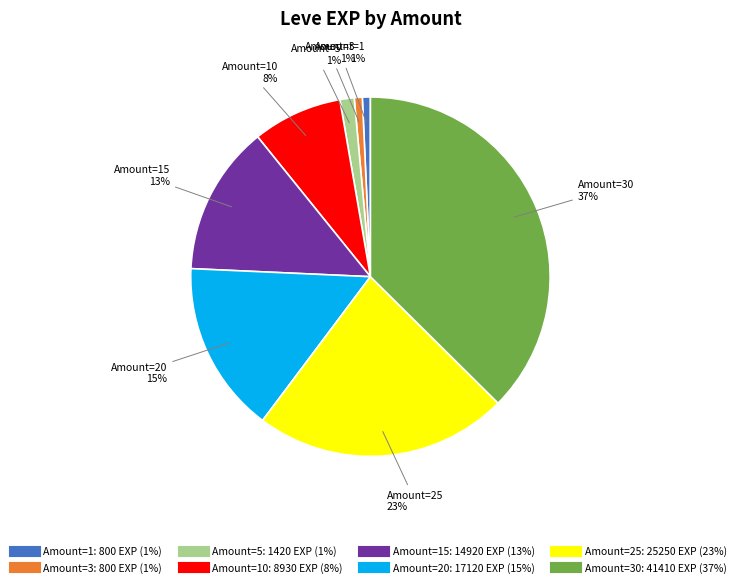

Count the number of slices in the pie.

8